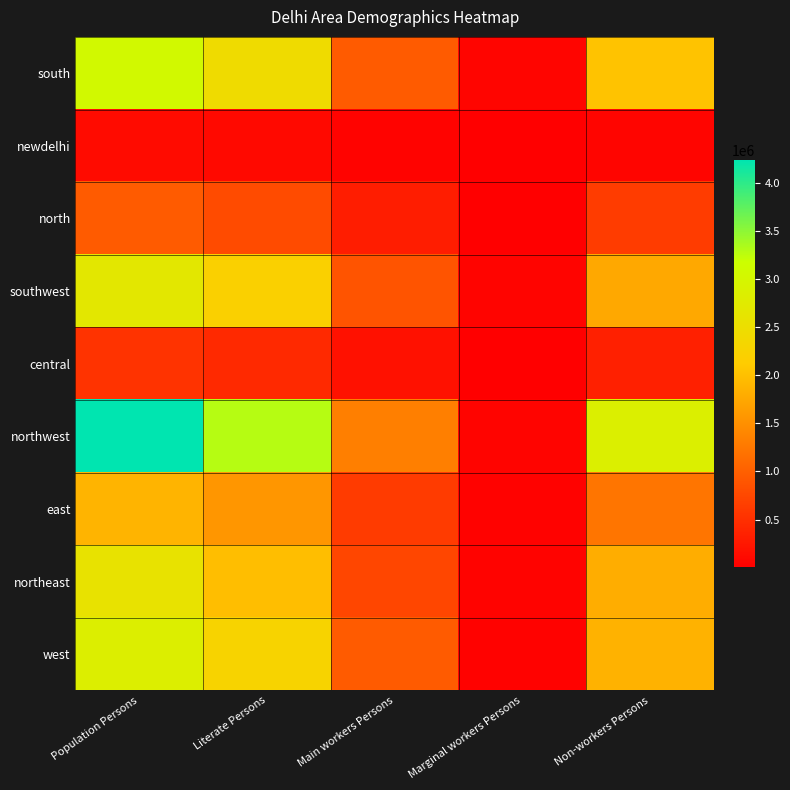

Reading left to right, extract all data points from this chart.

south: Population Persons=3055466	Literate Persons=2446751	Main workers Persons=957751	Marginal workers Persons=67803	Non-workers Persons=2030934
newdelhi: Population Persons=123539	Literate Persons=105047	Main workers Persons=52178	Marginal workers Persons=3012	Non-workers Persons=68803
north: Population Persons=958689	Literate Persons=783490	Main workers Persons=309674	Marginal workers Persons=13611	Non-workers Persons=635484
southwest: Population Persons=2691915	Literate Persons=2207252	Main workers Persons=884389	Marginal workers Persons=55185	Non-workers Persons=1752478
central: Population Persons=546970	Literate Persons=437262	Main workers Persons=186254	Marginal workers Persons=11951	Non-workers Persons=349006
northwest: Population Persons=4236561	Literate Persons=3289471	Main workers Persons=1329591	Marginal workers Persons=57466	Non-workers Persons=2850214
east: Population Persons=1876193	Literate Persons=1559189	Main workers Persons=624308	Marginal workers Persons=28762	Non-workers Persons=1224014
northeast: Population Persons=2584652	Literate Persons=1982563	Main workers Persons=735784	Marginal workers Persons=46067	Non-workers Persons=1803679
west: Population Persons=2829609	Literate Persons=2272881	Main workers Persons=947419	Marginal workers Persons=34880	Non-workers Persons=1848152